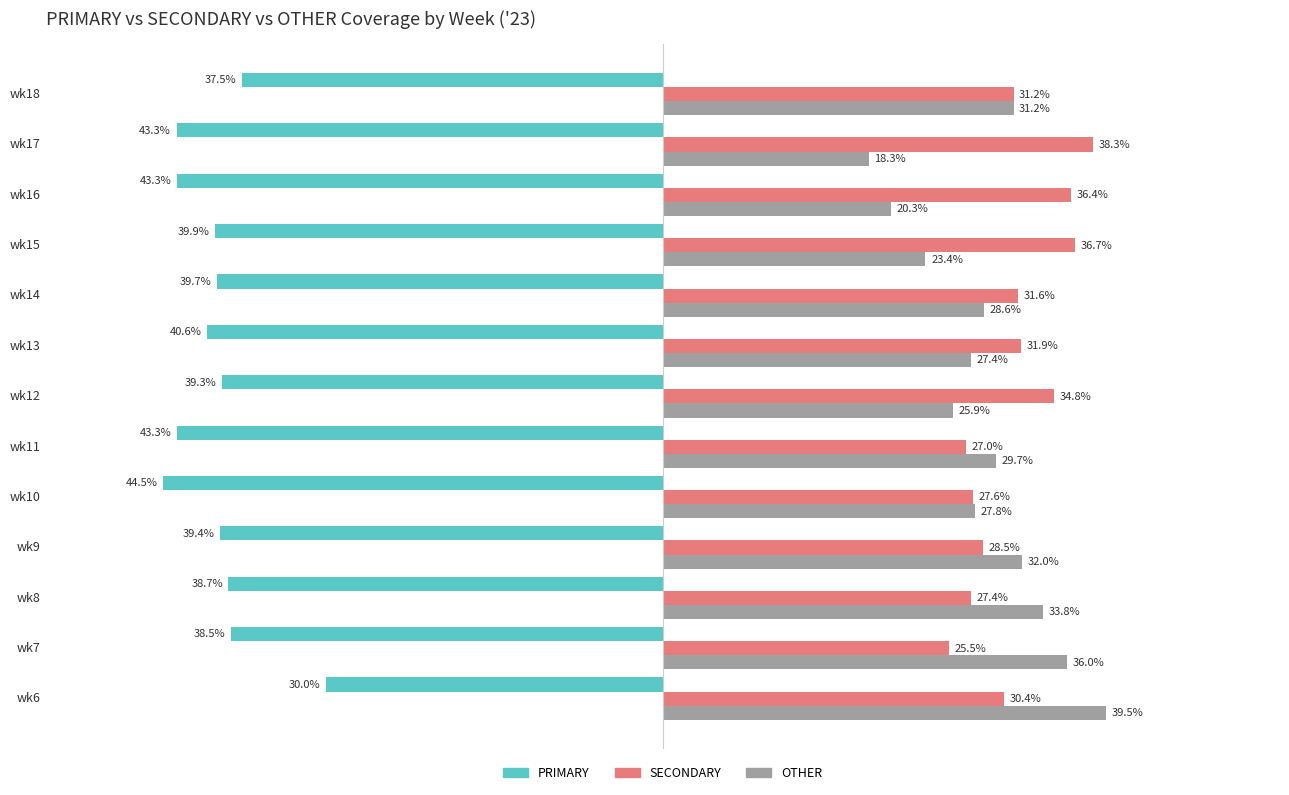

At which category is the sum across all series the highest?

wk6